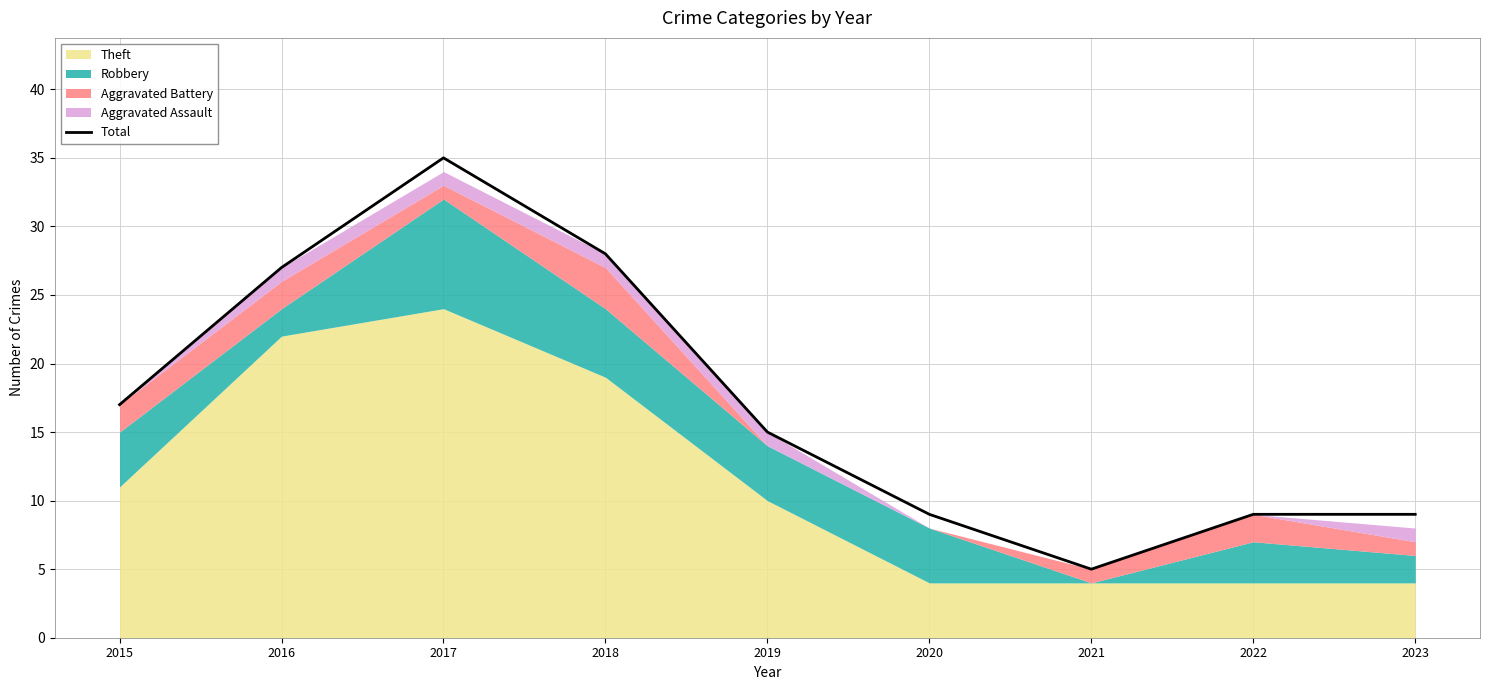

Does the chart have visible grid lines?

Yes